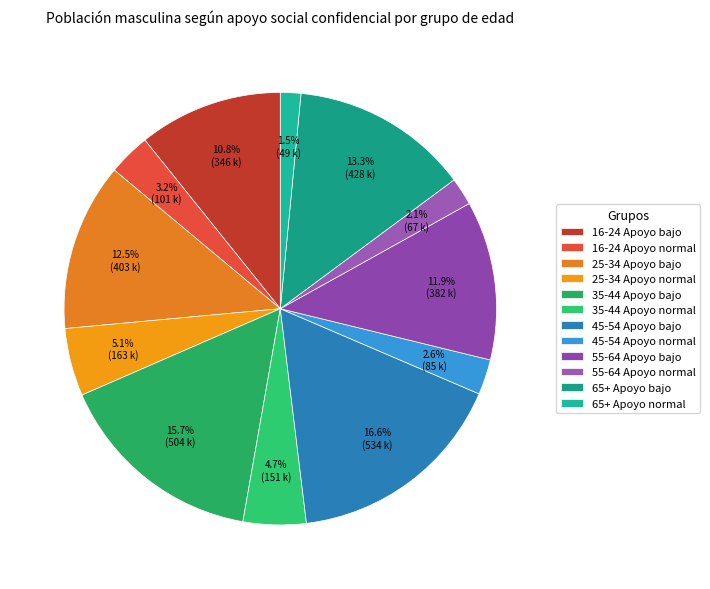

What percentage is the 25-34 Apoyo bajo slice, to the nearest percent?

13%